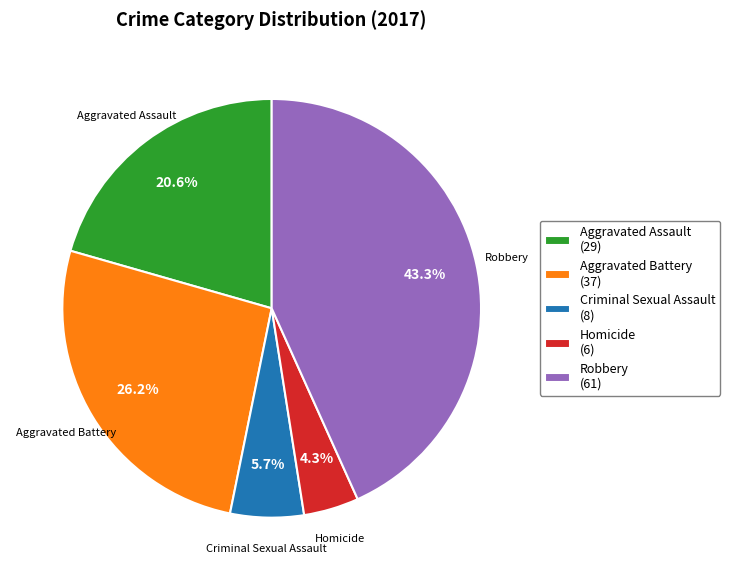

To the nearest percent, what portion does Homicide represent?

4%